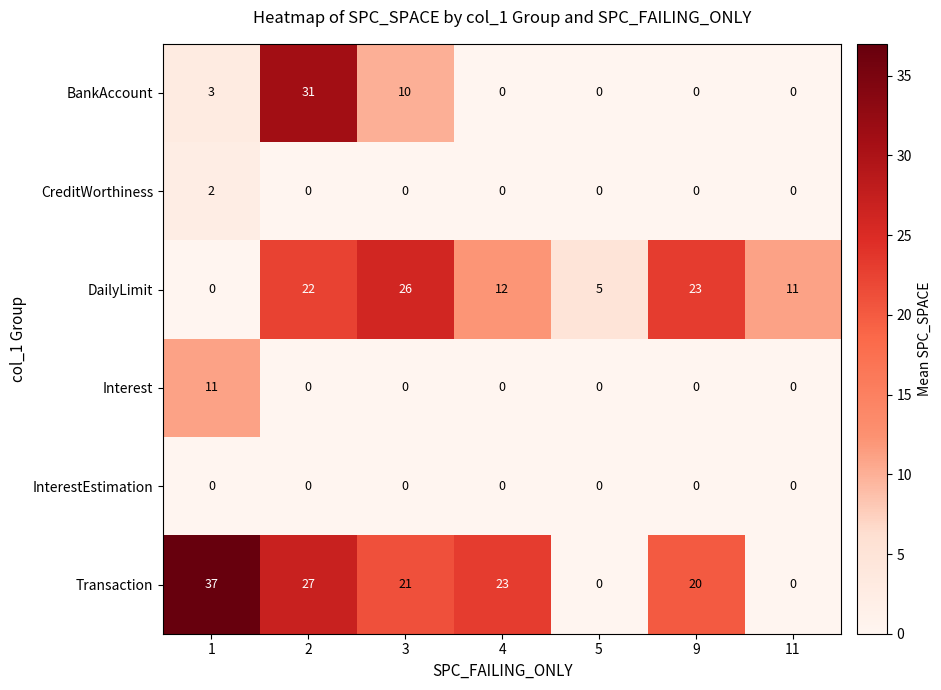

At how many categories does at least one series exceed 24?

3